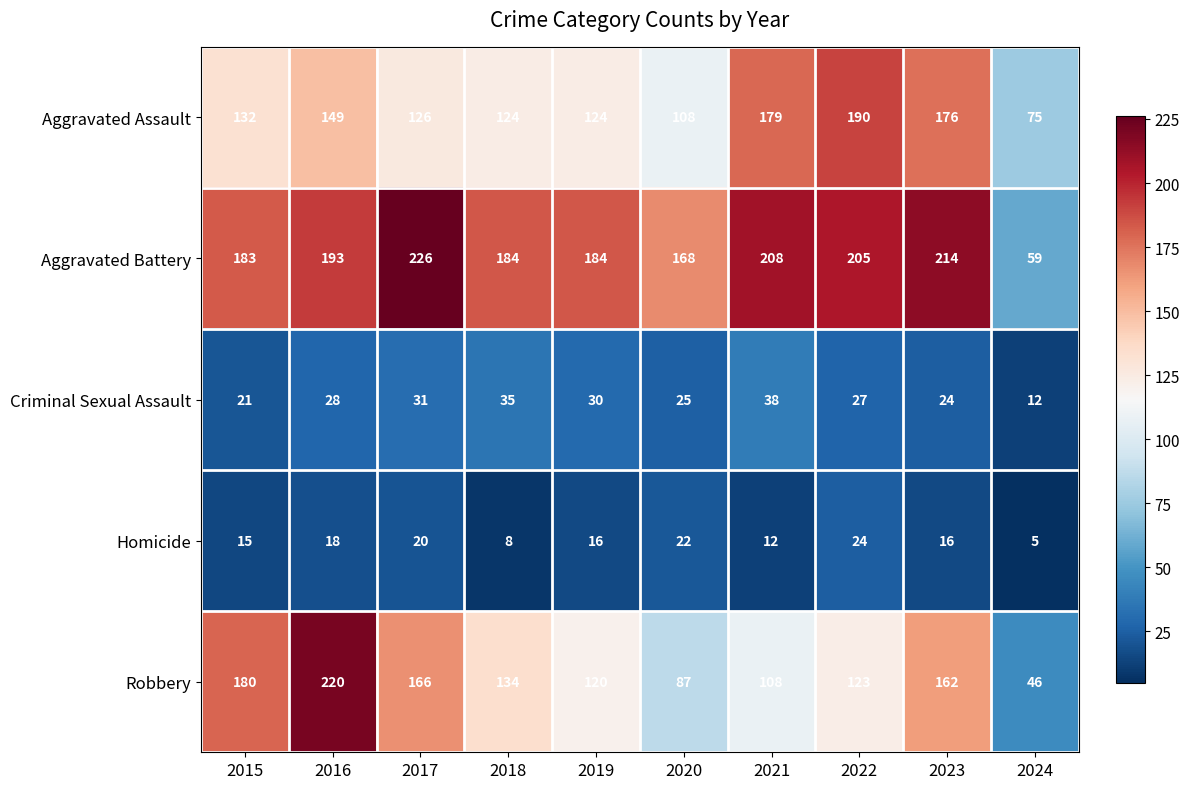

What is the spread (max minus min) of values at 2018?

176